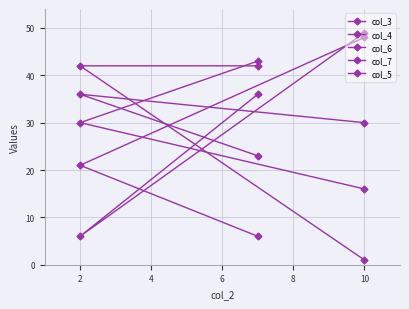

How many distinct data groups are displayed?

5